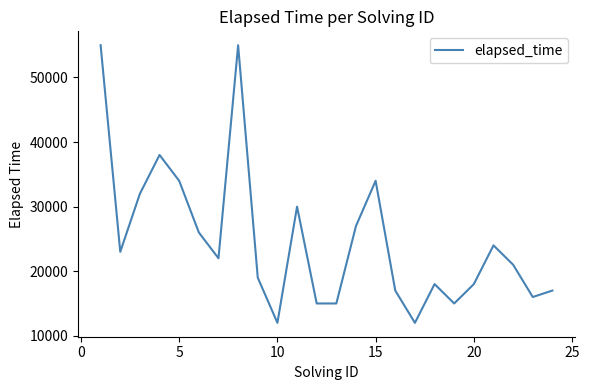

What is the difference between the maximum and minimum values?

43000